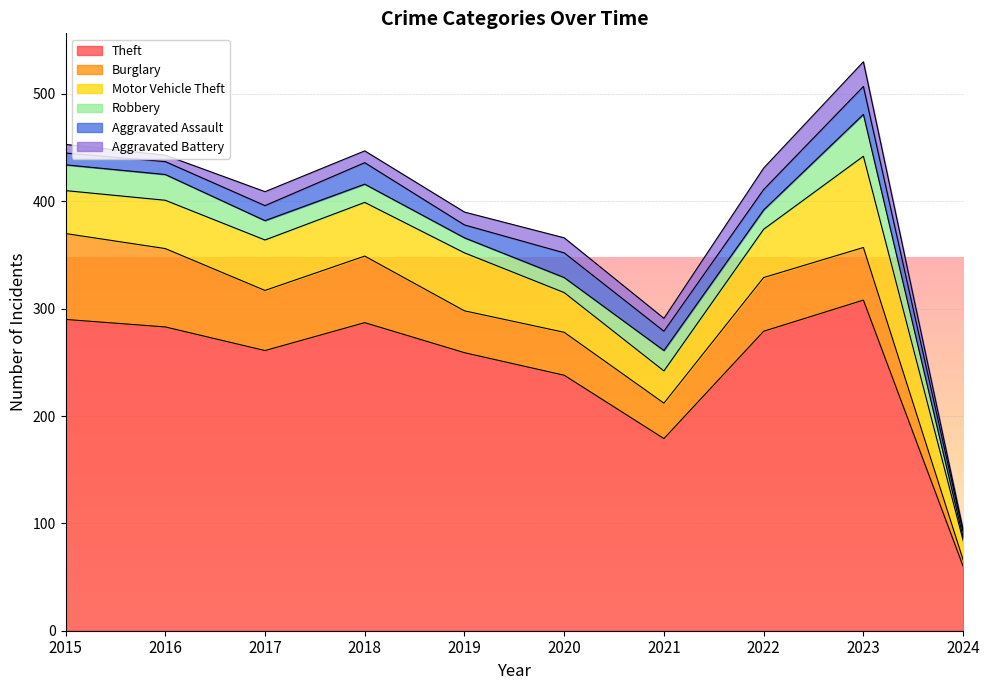

At which label does Theft reach its peak?

2023